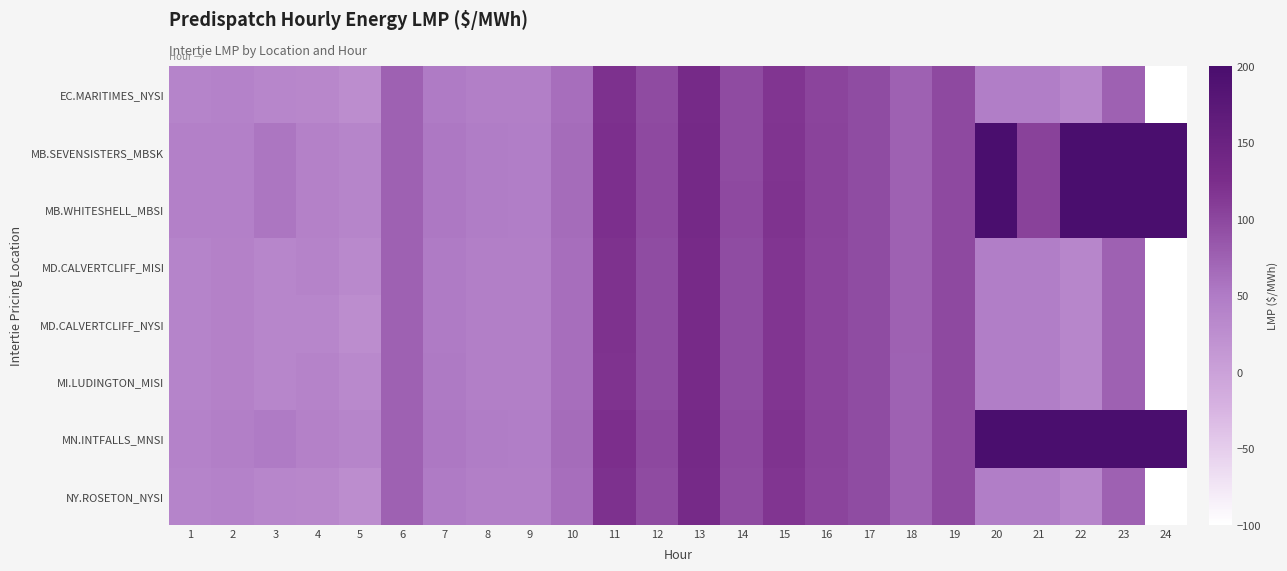

Which series has the largest range (max minus min)?

MN.INTFALLS_MNSI